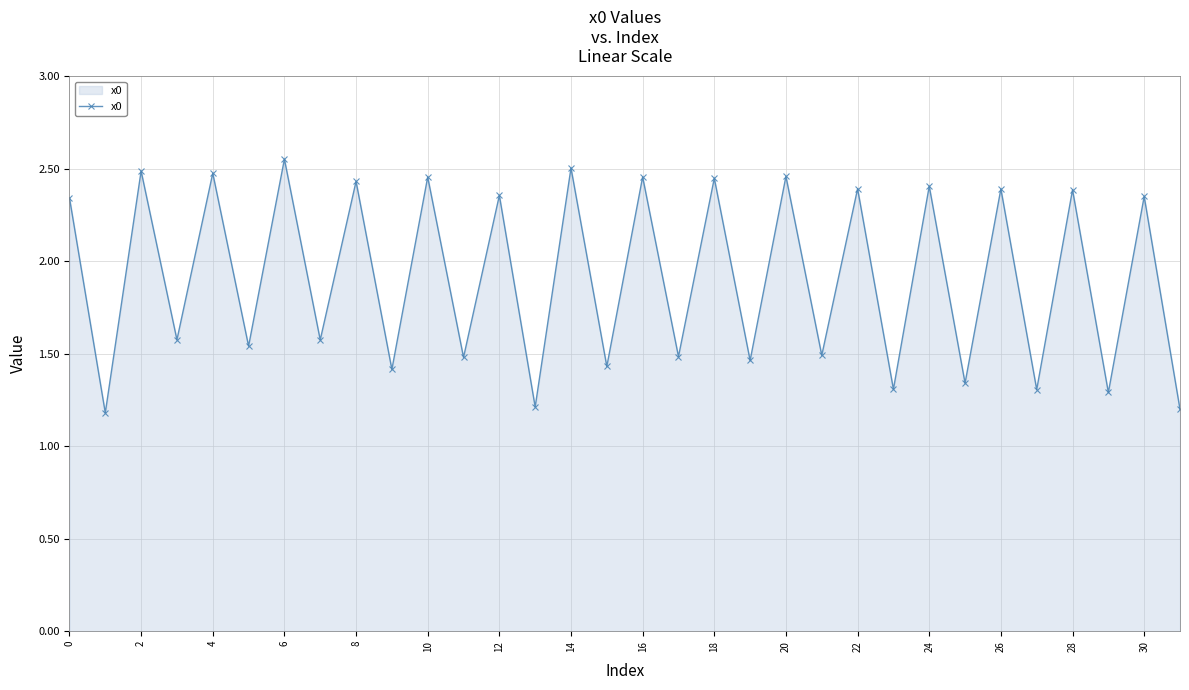

True or false: the data has more than 2 interior local peaks.

True